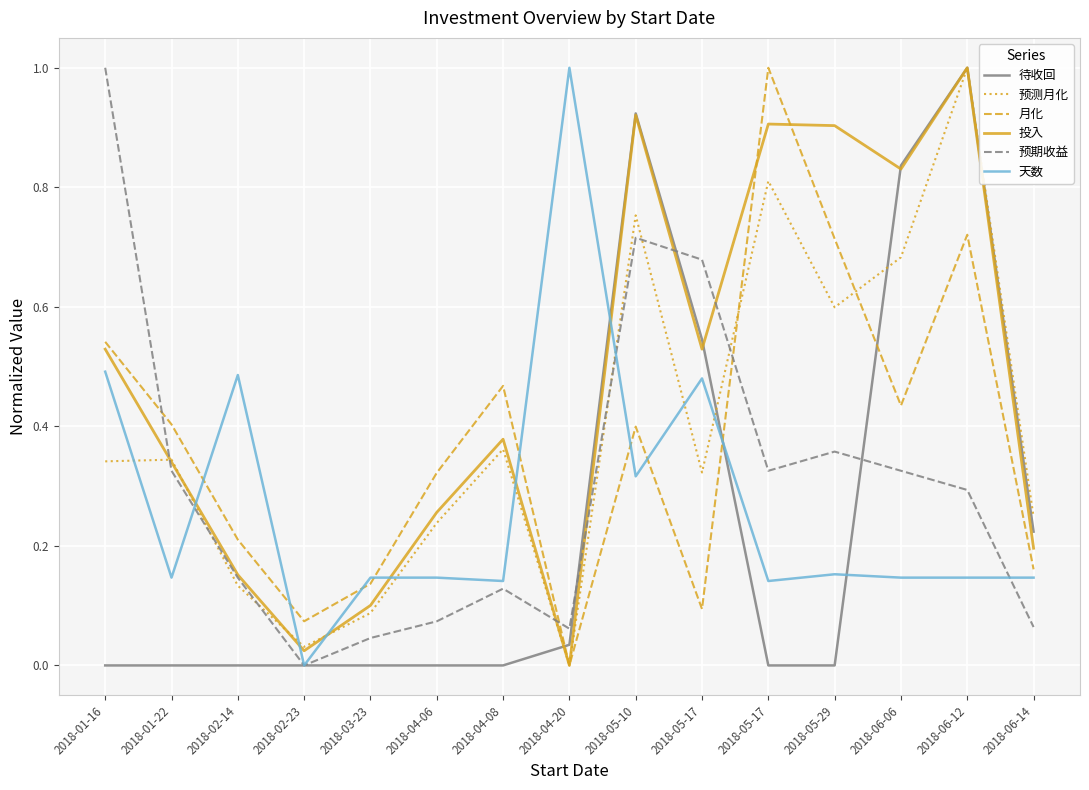

Is this an area chart (filled region under the line)?

No